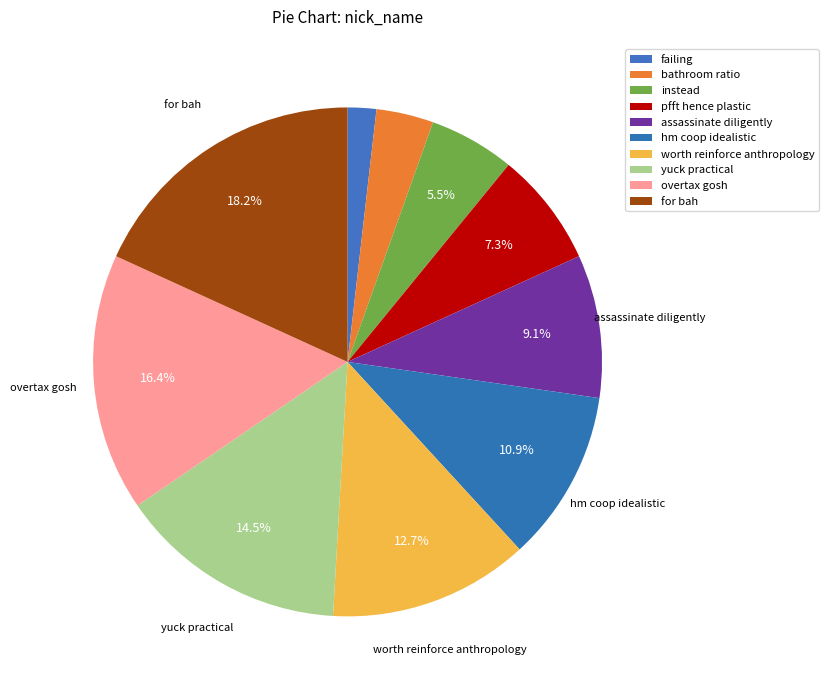

True or false: pfft hence plastic accounts for 1% of the total.

False